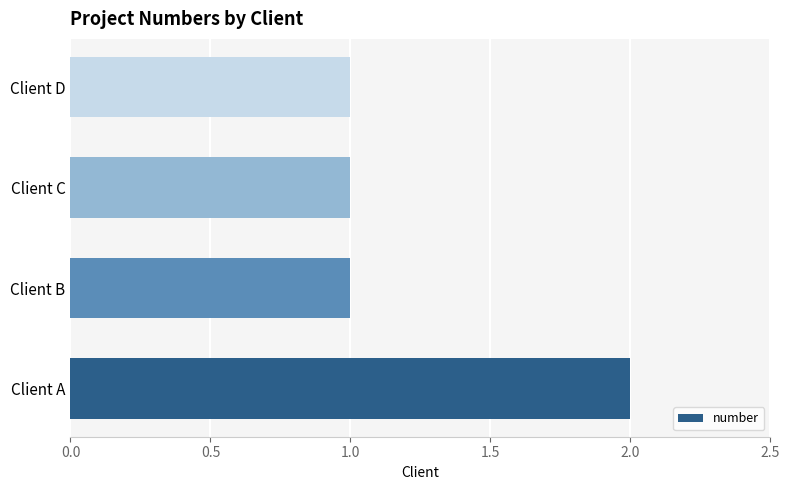

How many bars are there in total?

4